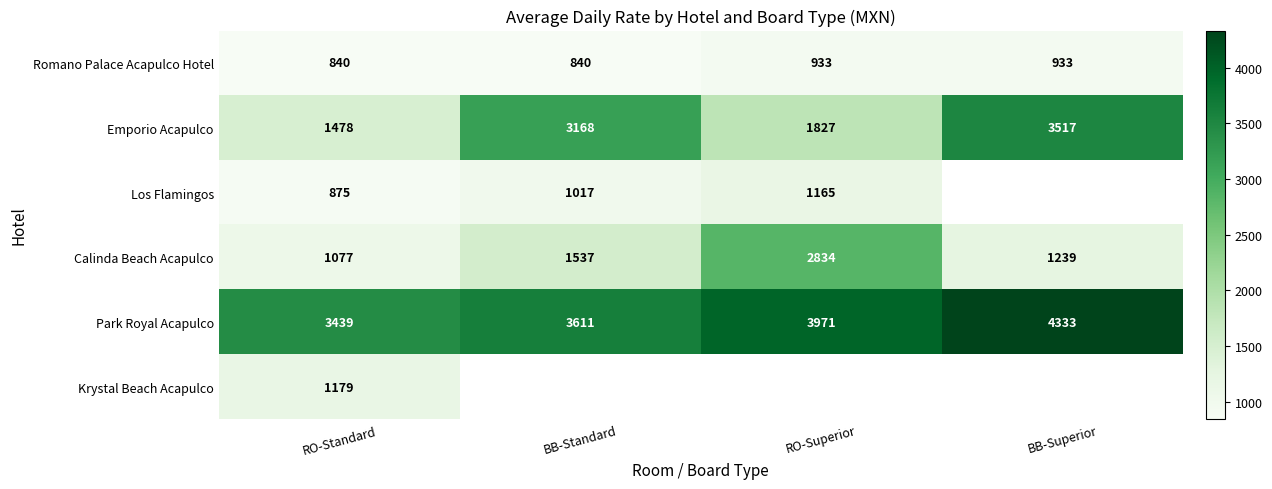

At which label is Emporio Acapulco closest to 2497?

RO-Superior